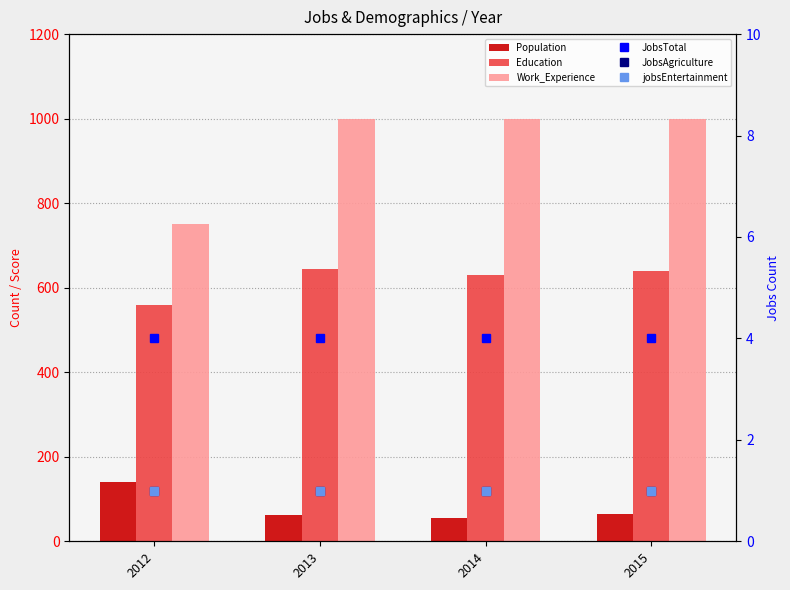

Which series has the largest total across all categories?

Work_Experience